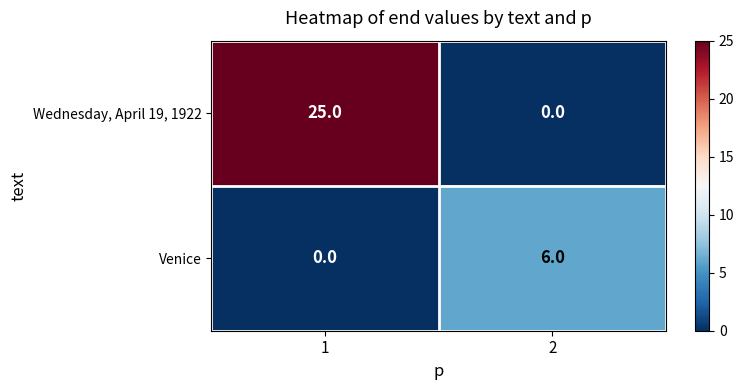

Which series changed the most between 1 and 2?

Wednesday, April 19, 1922